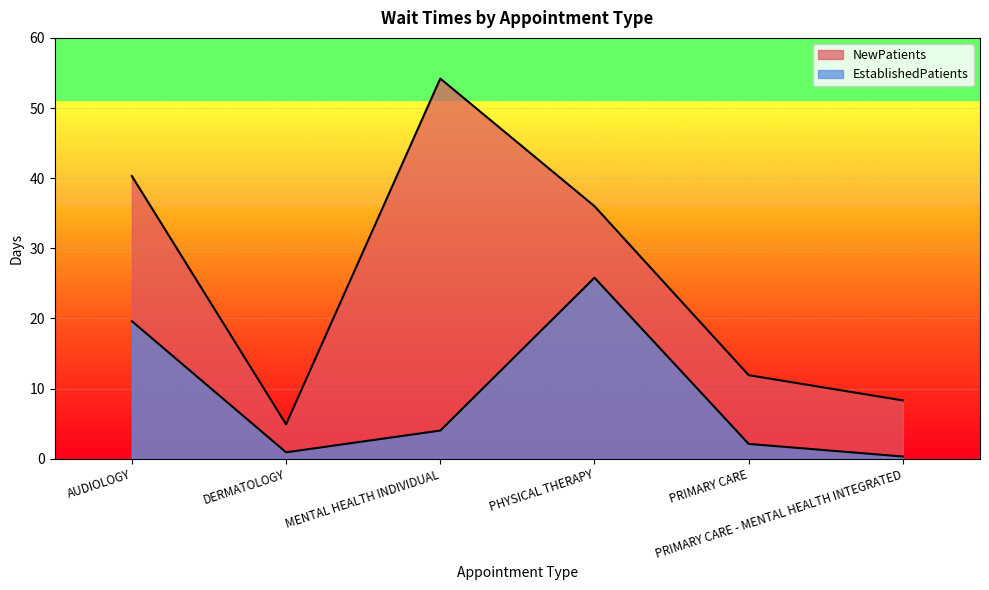

What position from the left is PHYSICAL THERAPY?

4